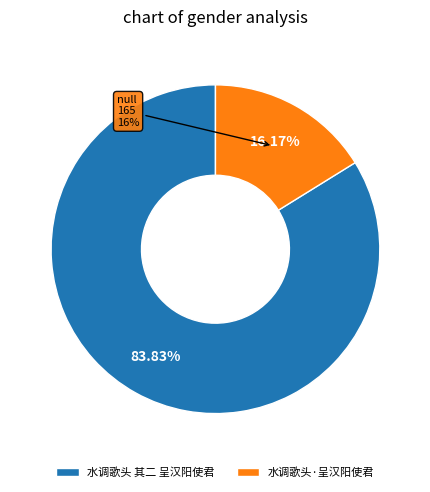

How many slices are in this pie chart?

2